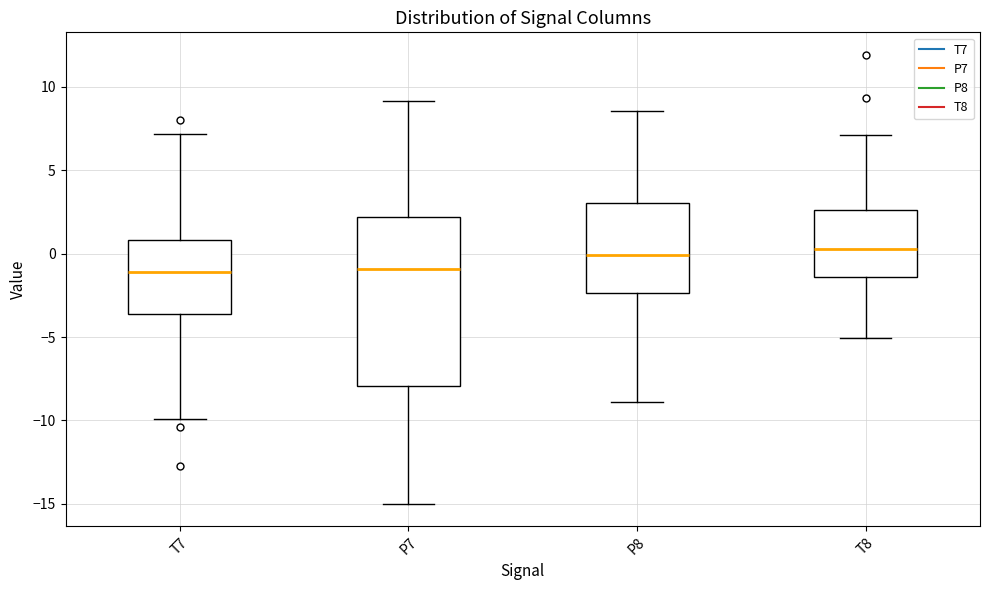

Where is the upper edge of the box for P7 on the y-axis? The values are not printed on the chart, so give them approximately, as read against the axis.

2.0